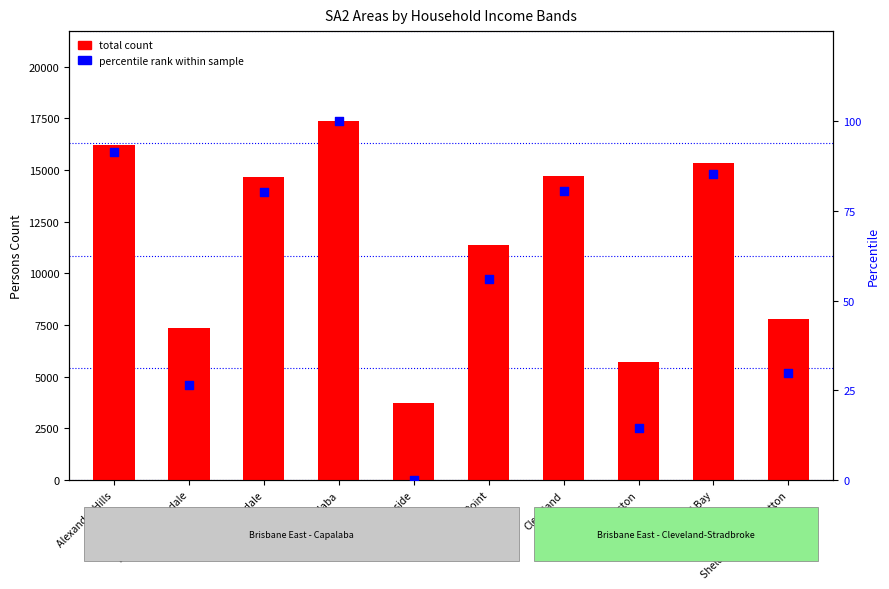

What is the total value across all series at Capalaba?

17474.0